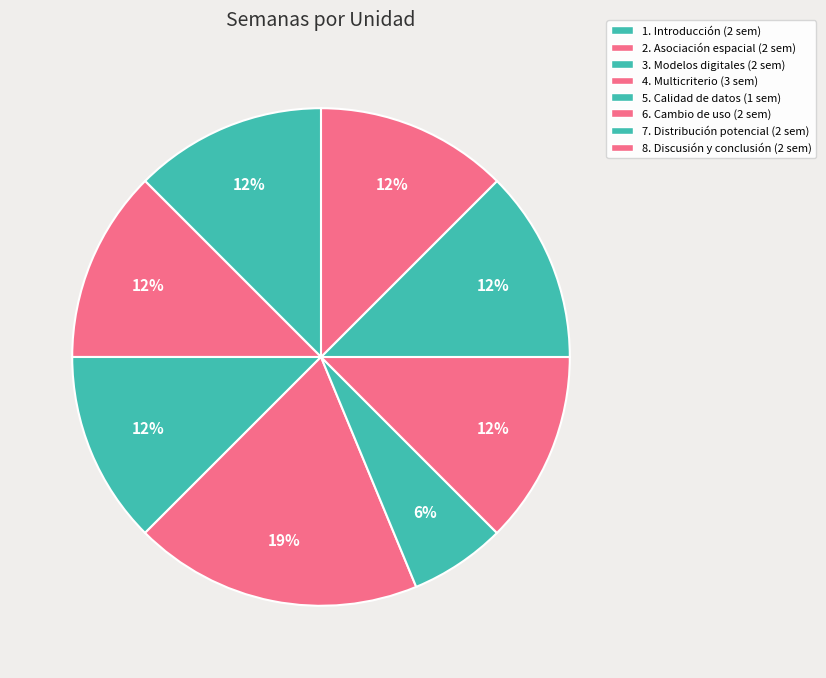

Which slice is the largest?

4. Análisis multicriterio